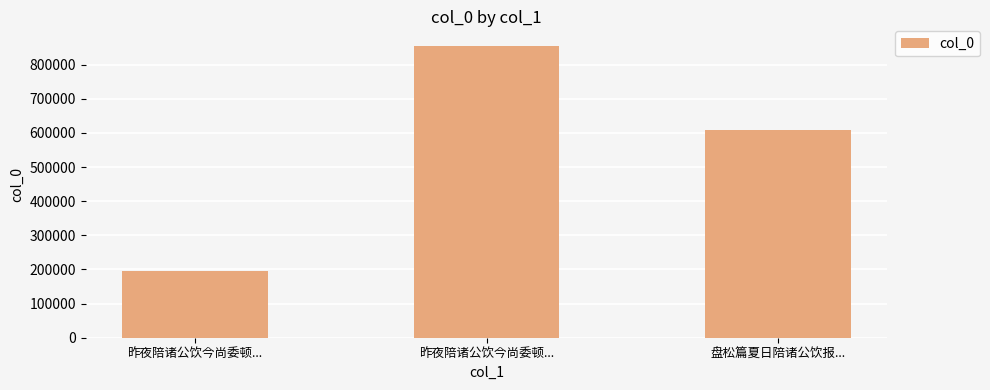

Reading left to right, transcribe all the data shown in this chart.

194669	855120	608361